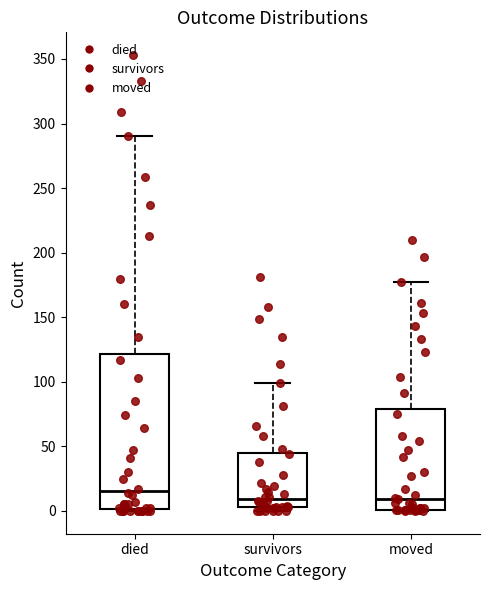

Reading left to right, read every box against the y-axis: the position of its median line, the range the box covers, and the ends of its whiskers. The values are not printed on the chart, so give them approximately, as read against the axis.

died: median 15, box 0 to 120, whiskers 0 to 290
survivors: median 10, box 5 to 45, whiskers 0 to 100
moved: median 10, box 0 to 80, whiskers 0 to 175